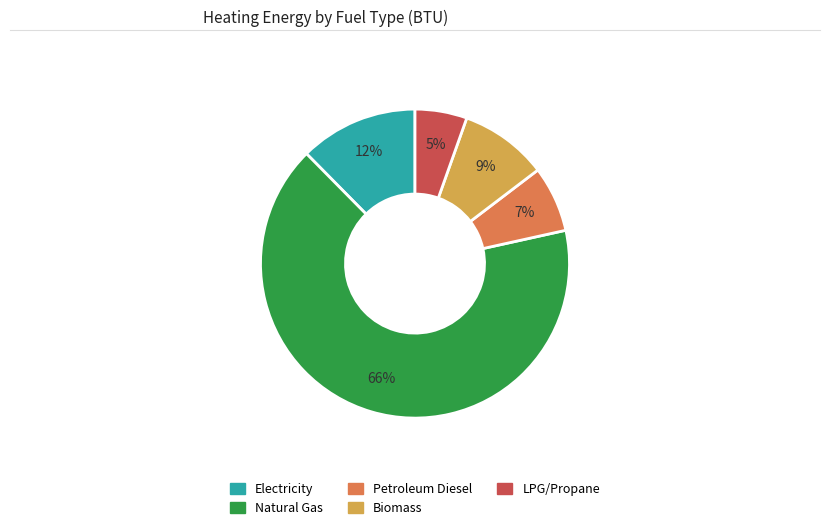

To the nearest percent, what is the average slice percentage?

20%